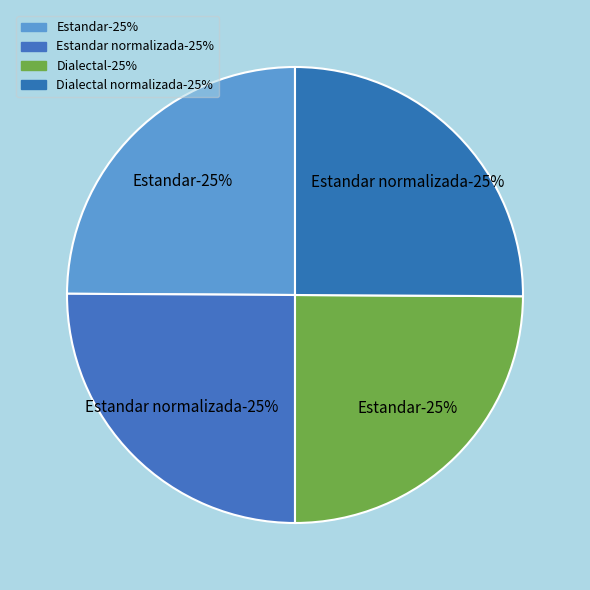

True or false: Estandar_normalizada accounts for 25% of the total.

True